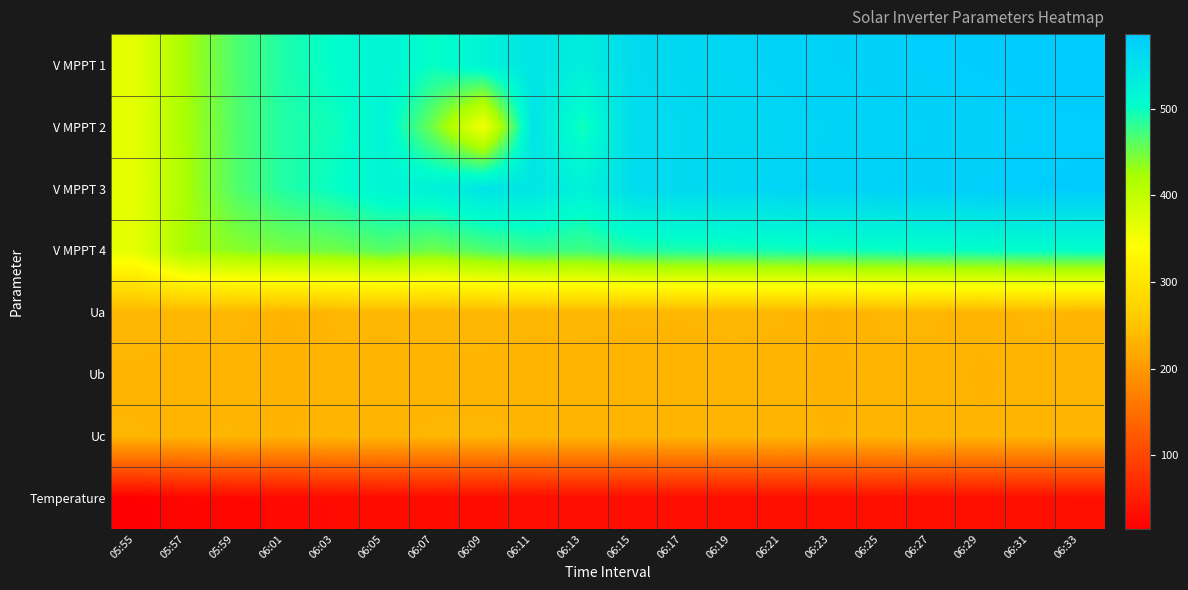

Reading left to right, transcribe all the data shown in this chart.

V MPPT 1: 05:55=366.4	05:57=423.8	05:59=466.3	06:01=490.7	06:03=505.0	06:05=521.0	06:07=501.3	06:09=520.2	06:11=546.6	06:13=529.2	06:15=560.8	06:17=565.5	06:19=569.0	06:21=572.2	06:23=575.1	06:25=577.8	06:27=580.4	06:29=582.4	06:31=584.5	06:33=586.2
V MPPT 2: 05:55=365.5	05:57=422.6	05:59=464.9	06:01=489.1	06:03=496.2	06:05=519.2	06:07=448.0	06:09=350.4	06:11=544.5	06:13=495.1	06:15=557.4	06:17=561.8	06:19=565.1	06:21=568.1	06:23=570.8	06:25=573.1	06:27=575.3	06:29=577.3	06:31=579.1	06:33=580.7
V MPPT 3: 05:55=365.0	05:57=422.1	05:59=464.5	06:01=488.6	06:03=501.4	06:05=518.6	06:07=524.5	06:09=545.1	06:11=543.9	06:13=523.3	06:15=558.3	06:17=562.4	06:19=566.4	06:21=569.6	06:23=572.5	06:25=575.0	06:27=577.5	06:29=579.5	06:31=581.6	06:33=583.2
V MPPT 4: 05:55=365.9	05:57=423.0	05:59=438.1	06:01=447.0	06:03=450.1	06:05=462.2	06:07=451.3	06:09=466.5	06:11=478.0	06:13=474.3	06:15=487.5	06:17=490.3	06:19=493.1	06:21=495.2	06:23=497.3	06:25=498.9	06:27=500.5	06:29=501.9	06:31=503.3	06:33=504.4
Ua: 05:55=234.8	05:57=234.6	05:59=235.0	06:01=231.0	06:03=234.4	06:05=234.6	06:07=235.0	06:09=235.2	06:11=234.4	06:13=234.6	06:15=234.2	06:17=234.0	06:19=234.8	06:21=234.2	06:23=231.0	06:25=234.4	06:27=234.4	06:29=232.0	06:31=234.8	06:33=233.4
Ub: 05:55=233.4	05:57=232.6	05:59=232.8	06:01=229.0	06:03=233.0	06:05=232.2	06:07=232.6	06:09=232.8	06:11=232.4	06:13=232.6	06:15=232.2	06:17=232.2	06:19=232.2	06:21=232.4	06:23=230.2	06:25=232.6	06:27=232.6	06:29=231.0	06:31=232.0	06:33=231.4
Uc: 05:55=233.8	05:57=233.4	05:59=234.0	06:01=230.8	06:03=233.8	06:05=233.2	06:07=234.2	06:09=234.2	06:11=233.4	06:13=233.6	06:15=233.4	06:17=233.8	06:19=233.6	06:21=233.8	06:23=231.0	06:25=233.0	06:27=233.8	06:29=231.6	06:31=232.4	06:33=232.6
Temperature: 05:55=15.0	05:57=22.0	05:59=25.1	06:01=26.8	06:03=28.4	06:05=29.0	06:07=29.0	06:09=30.3	06:11=31.0	06:13=31.9	06:15=32.3	06:17=32.8	06:19=33.1	06:21=33.4	06:23=33.6	06:25=33.8	06:27=34.0	06:29=34.1	06:31=34.2	06:33=34.3